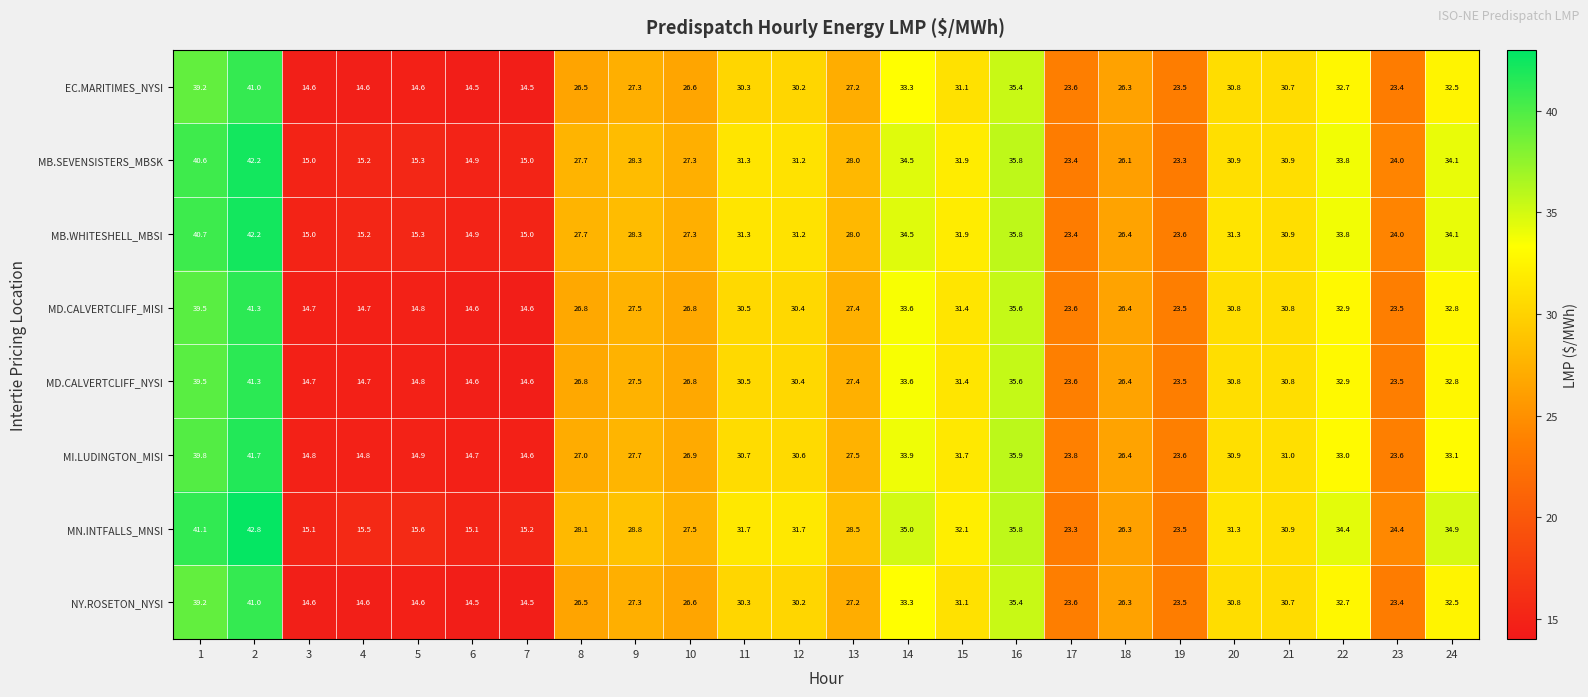

What is the maximum value shown in the chart?

42.8